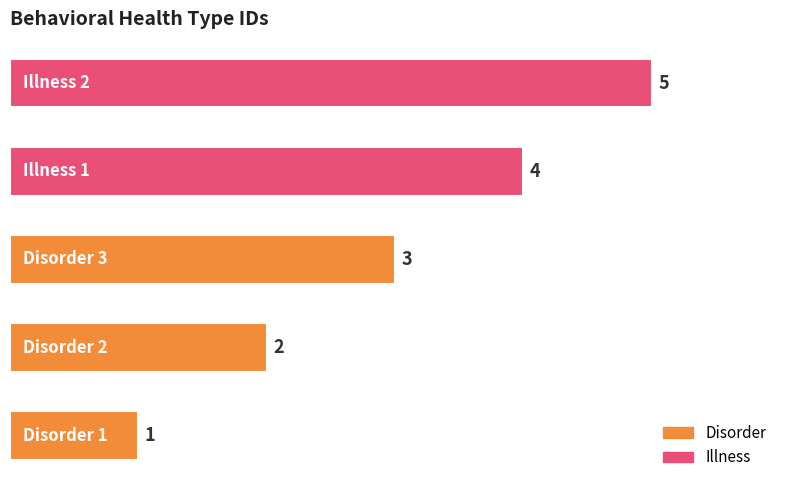

How many values are between 2 and 4?

3